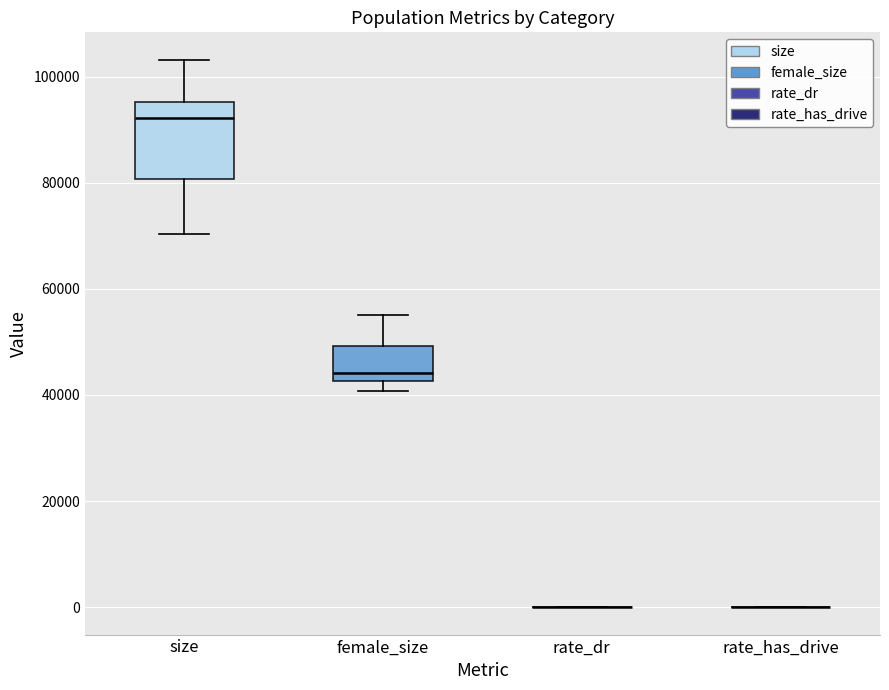

Where does the lower whisker of the box for size end on the y-axis? The values are not printed on the chart, so give them approximately, as read against the axis.

70000